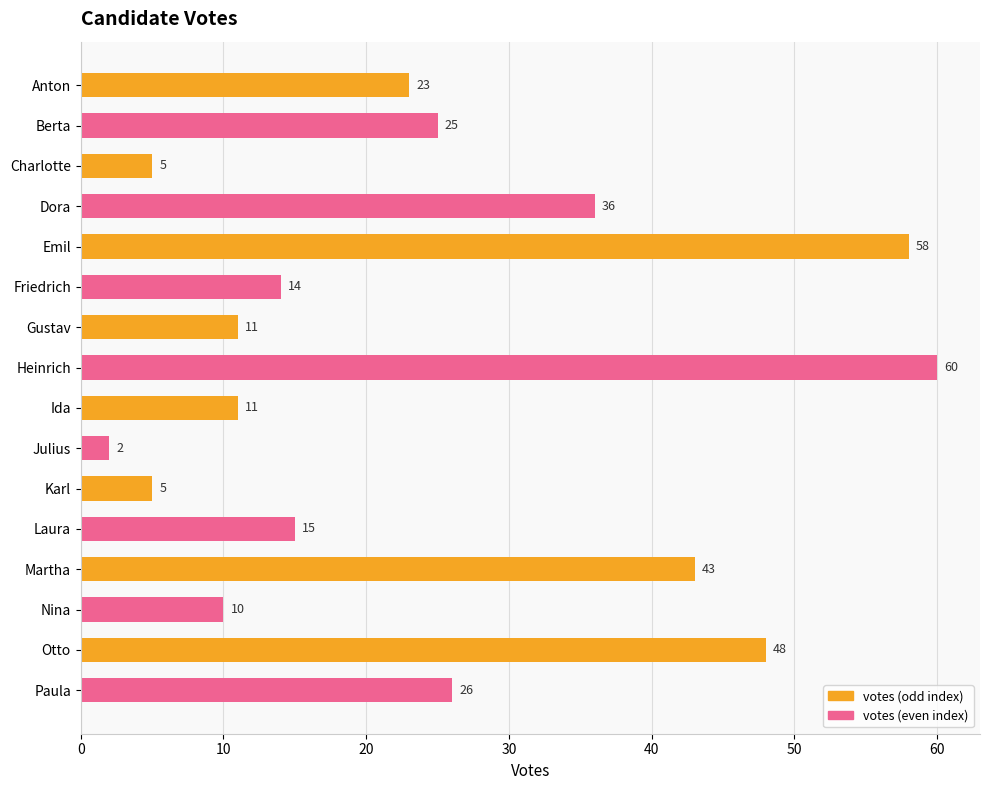

True or false: the data shows 58 at Emil.

True